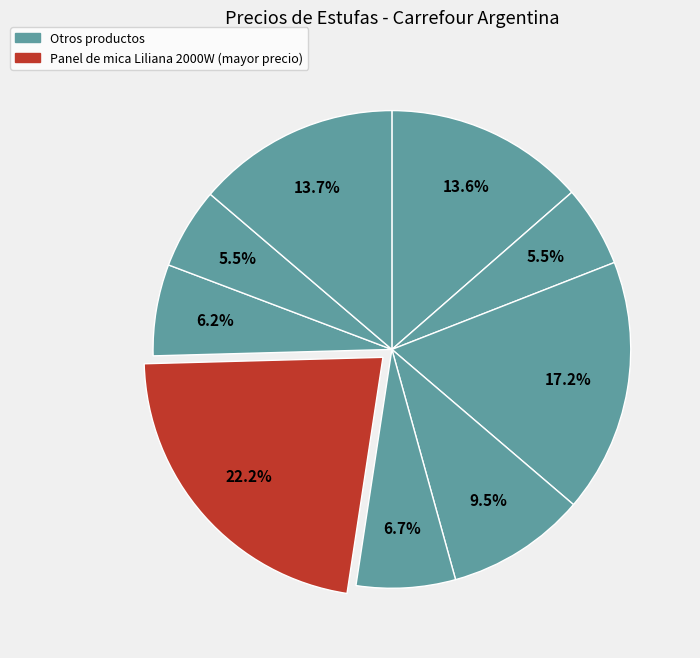

How many segments does this pie chart have?

9